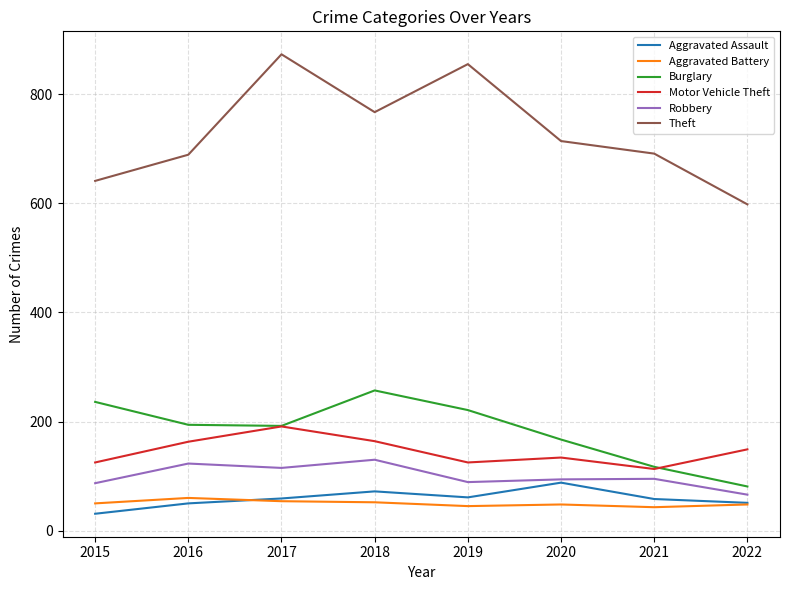

Is it true that Motor Vehicle Theft equals 49 at 2021?

False